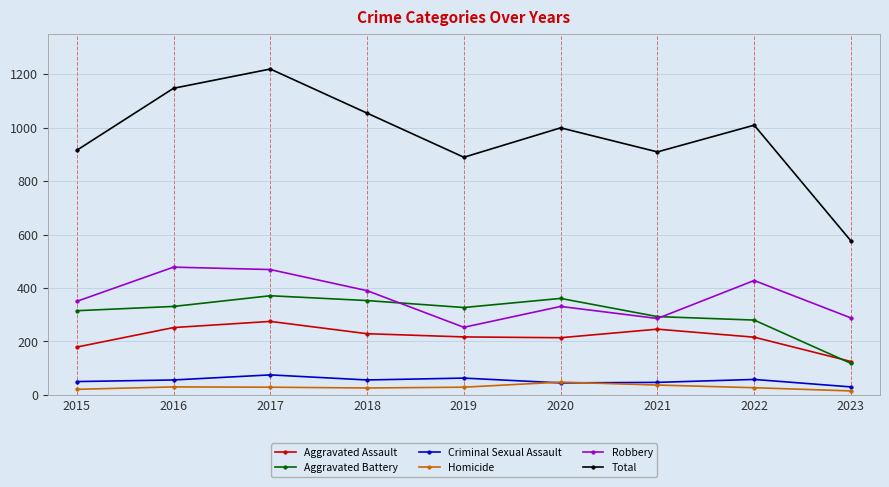

What is the value of the Aggravated Assault point at the 8th from the left?

216